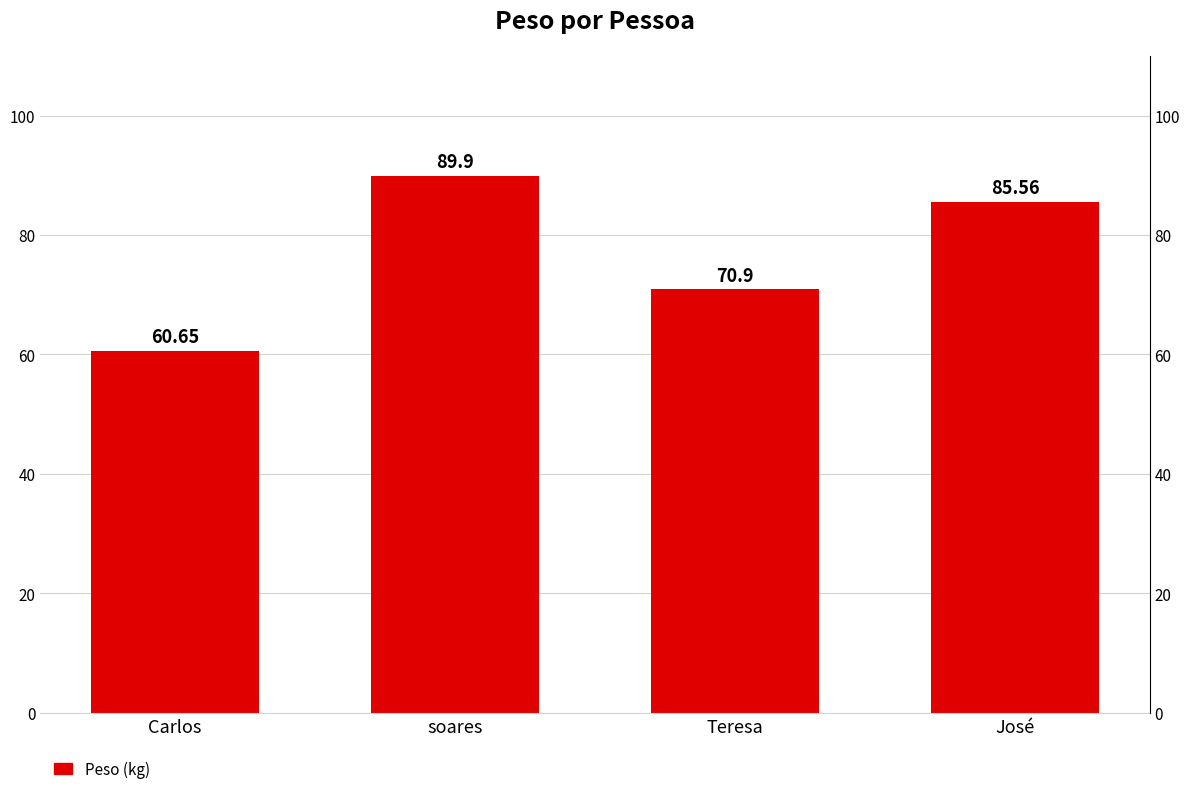

What is the average value?

76.8